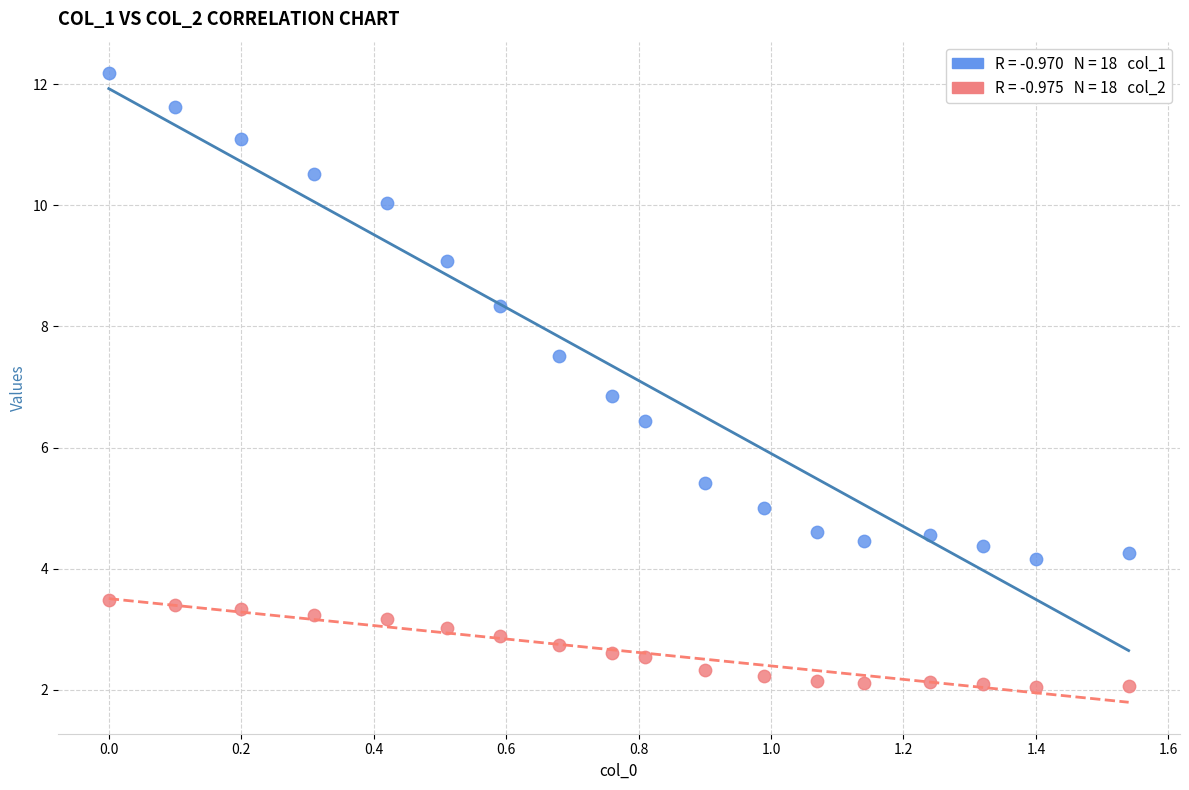

Across all data points, what is the range of Y values (max minus min)?

10.1